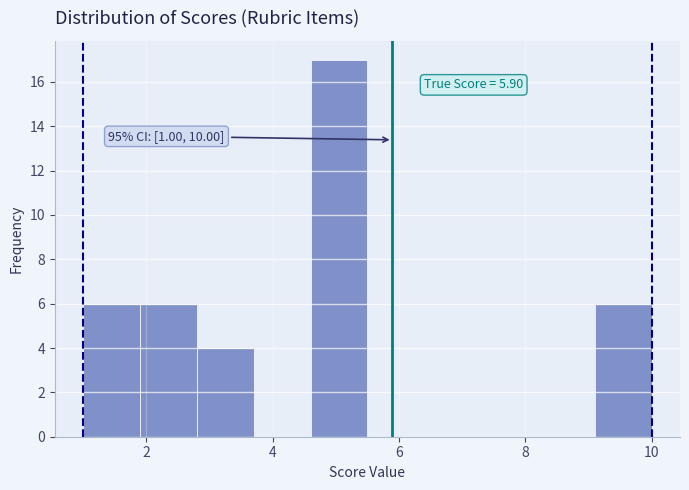

Which range on the x-axis has the tallest bar?

4.6 to 5.5